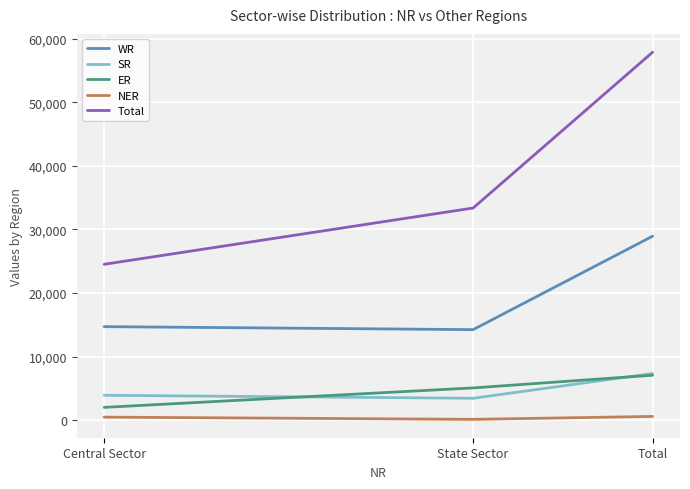

Which series has the widest spread of values?

Total